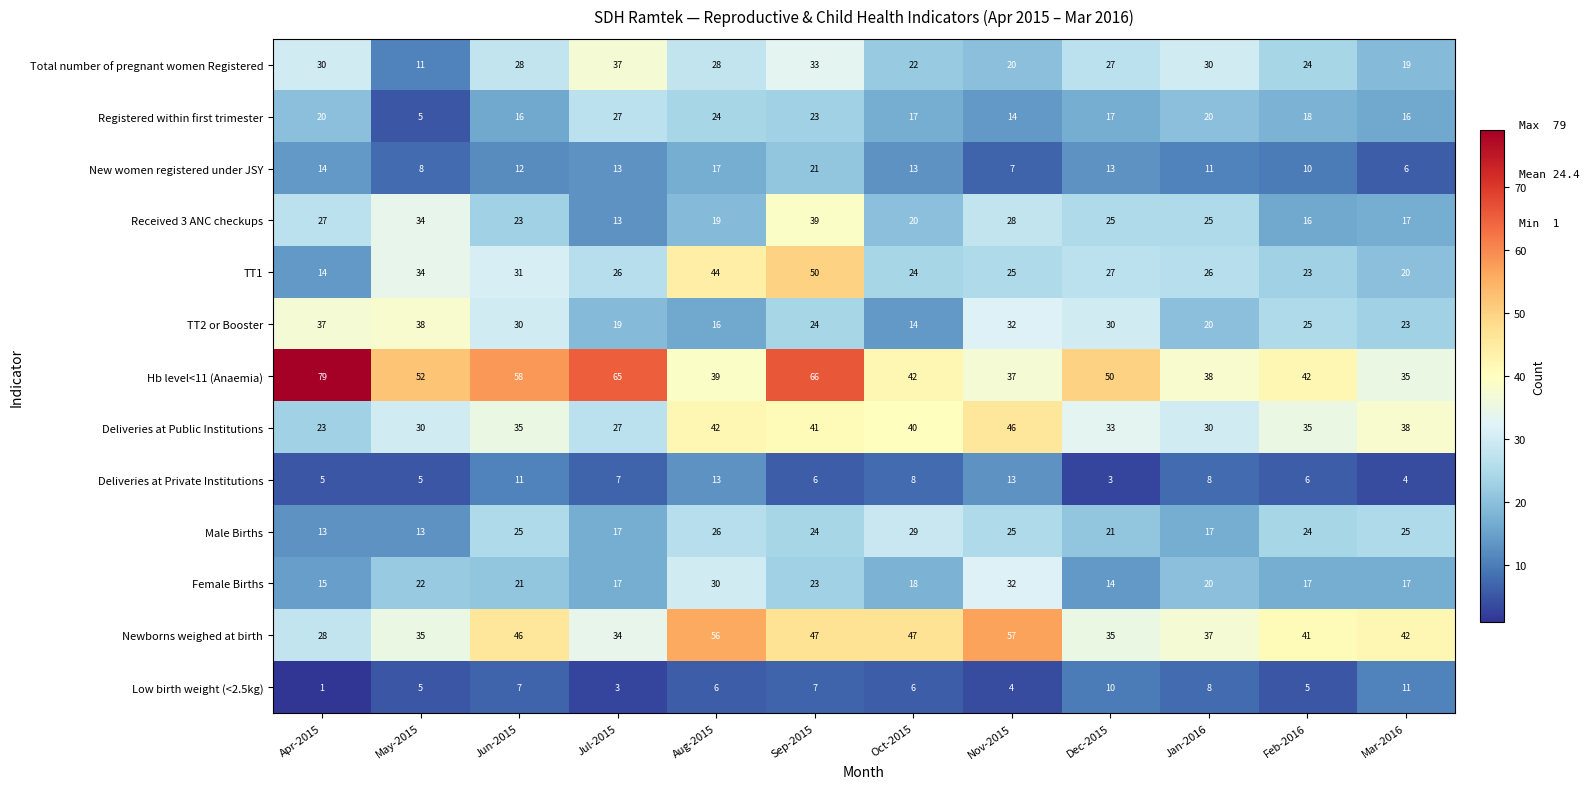

Rank the series by their maximum value, from highest to lowest.

Hb level<11 (Anaemia), Newborns weighed at birth, TT1, Deliveries at Public Institutions, Received 3 ANC checkups, TT2 or Booster, Total number of pregnant women Registered, Female Births, Male Births, Registered within first trimester, New women registered under JSY, Deliveries at Private Institutions, Low birth weight (<2.5kg)